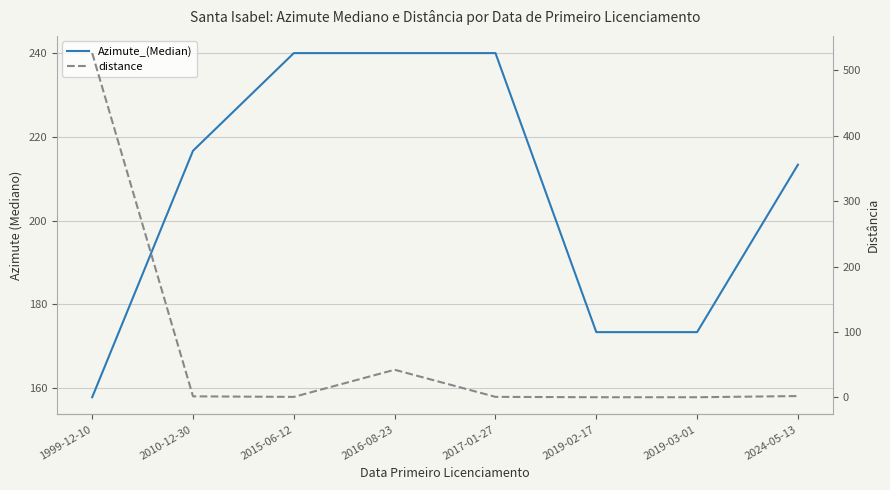

What is the highest value of the Azimute_(Median) series?

240.0